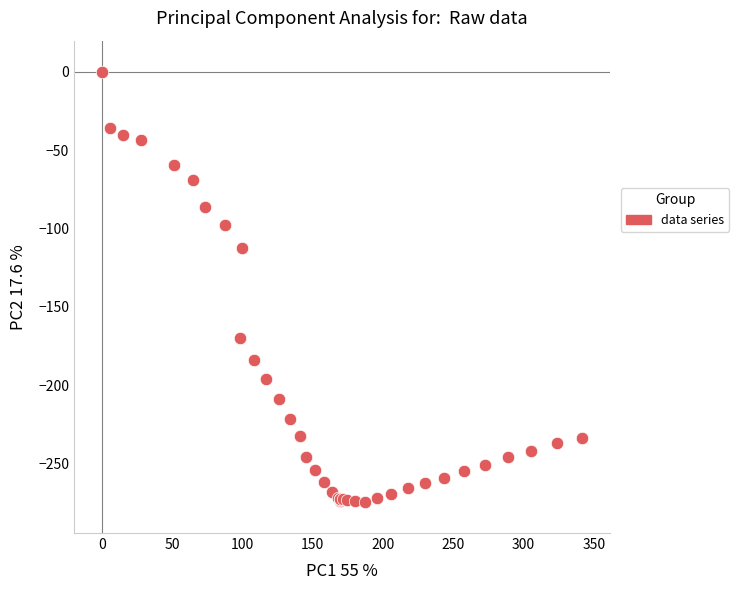

What Y value in the scatter plot is closest to -137?

-112.1